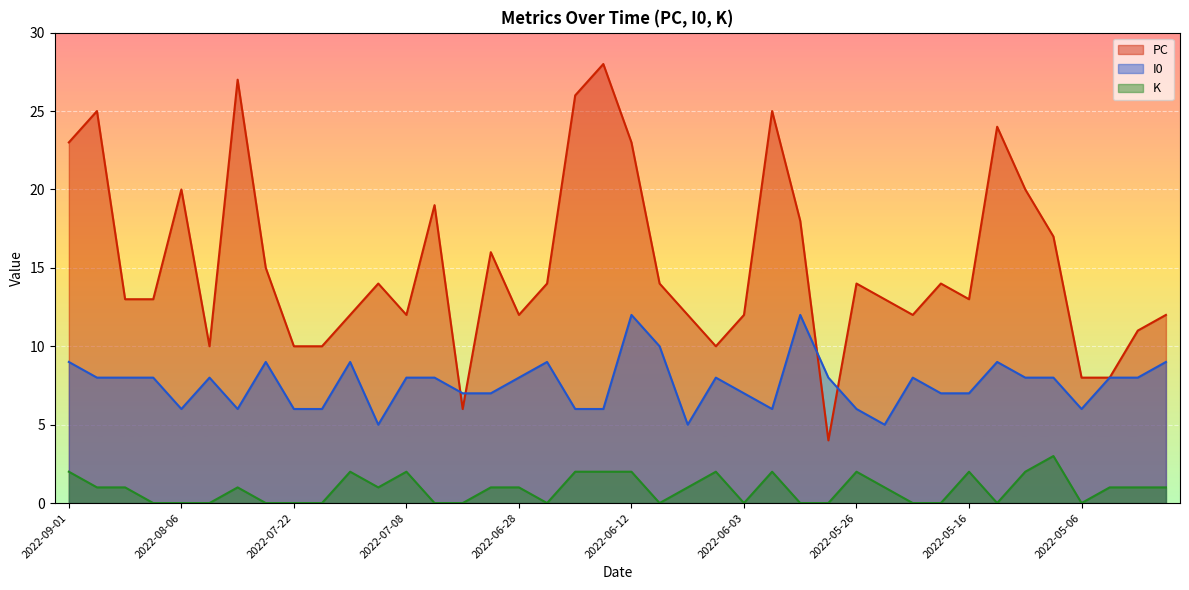

What is the maximum value for I0?

12